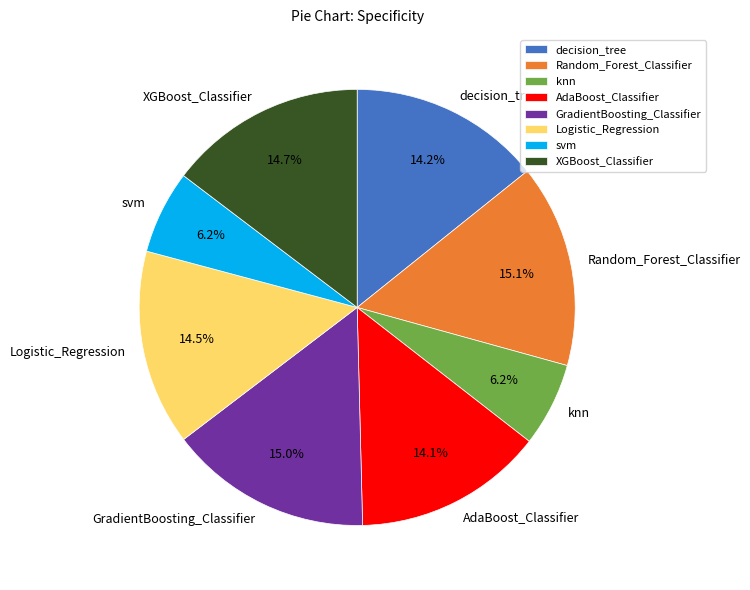

To the nearest percent, what is the difference between the largest and smallest slice percentages?

9%